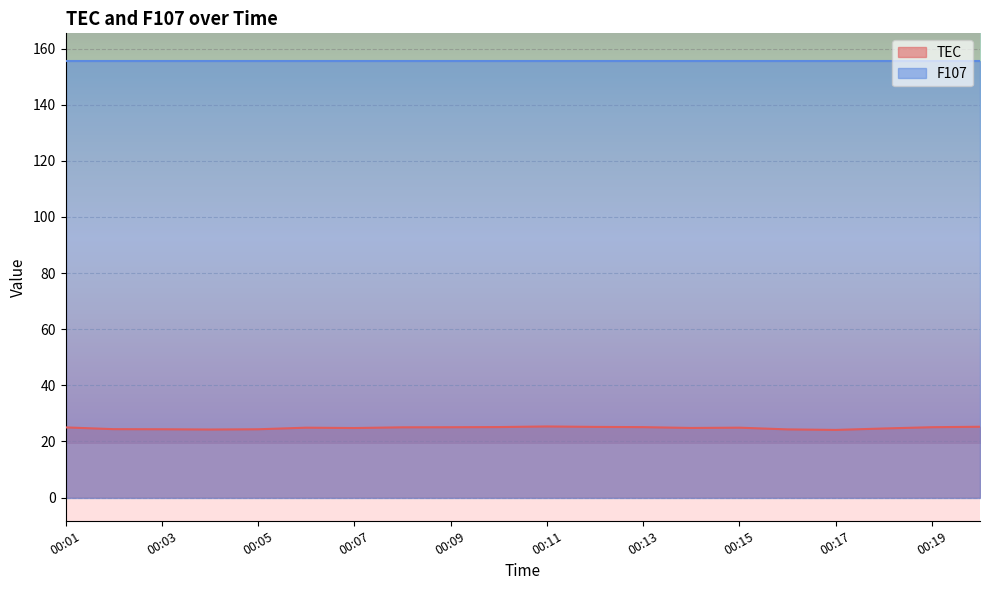

True or false: F107 has a value of 155.4 at 00:03.

True